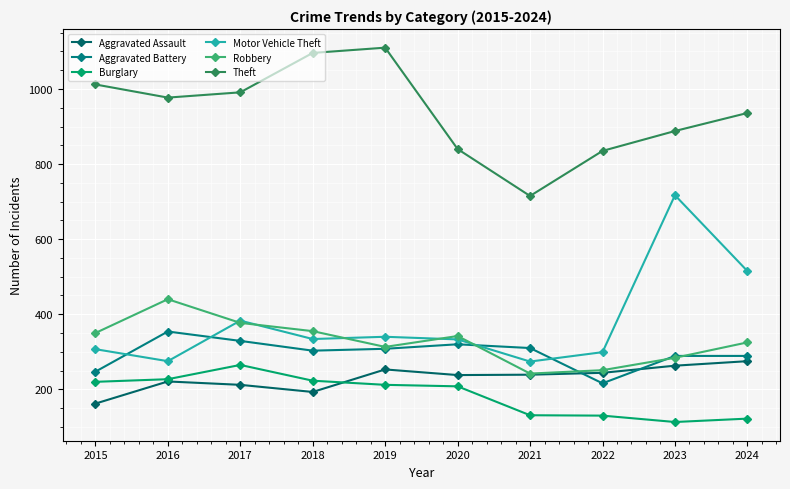

What is the minimum value shown in the chart?

113